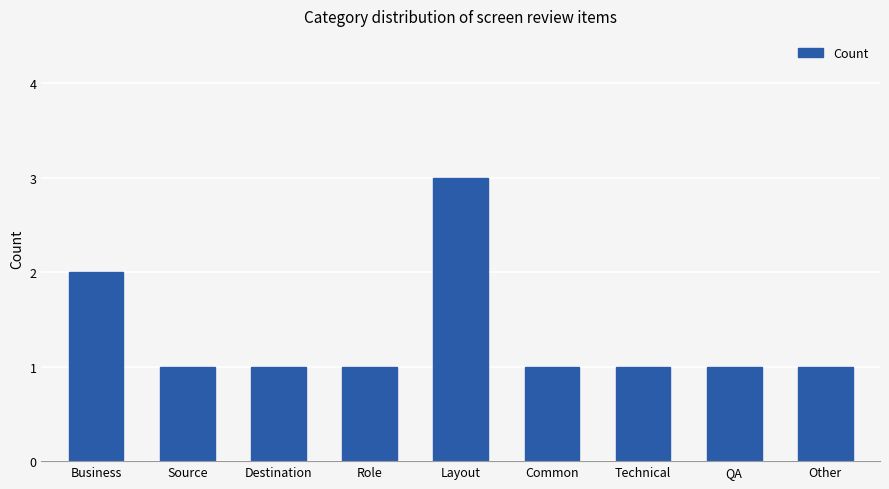

The chart shows a value of 2 at Business. True or false?

True